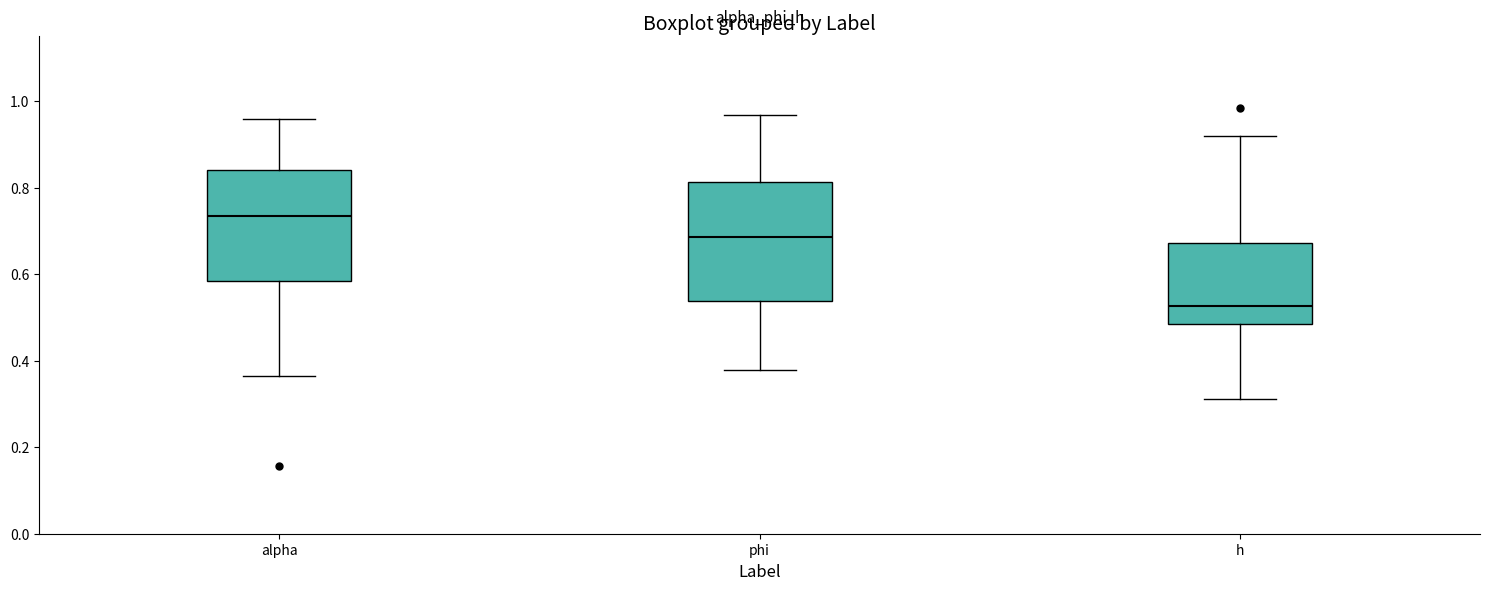

Which box has the highest median line?

alpha